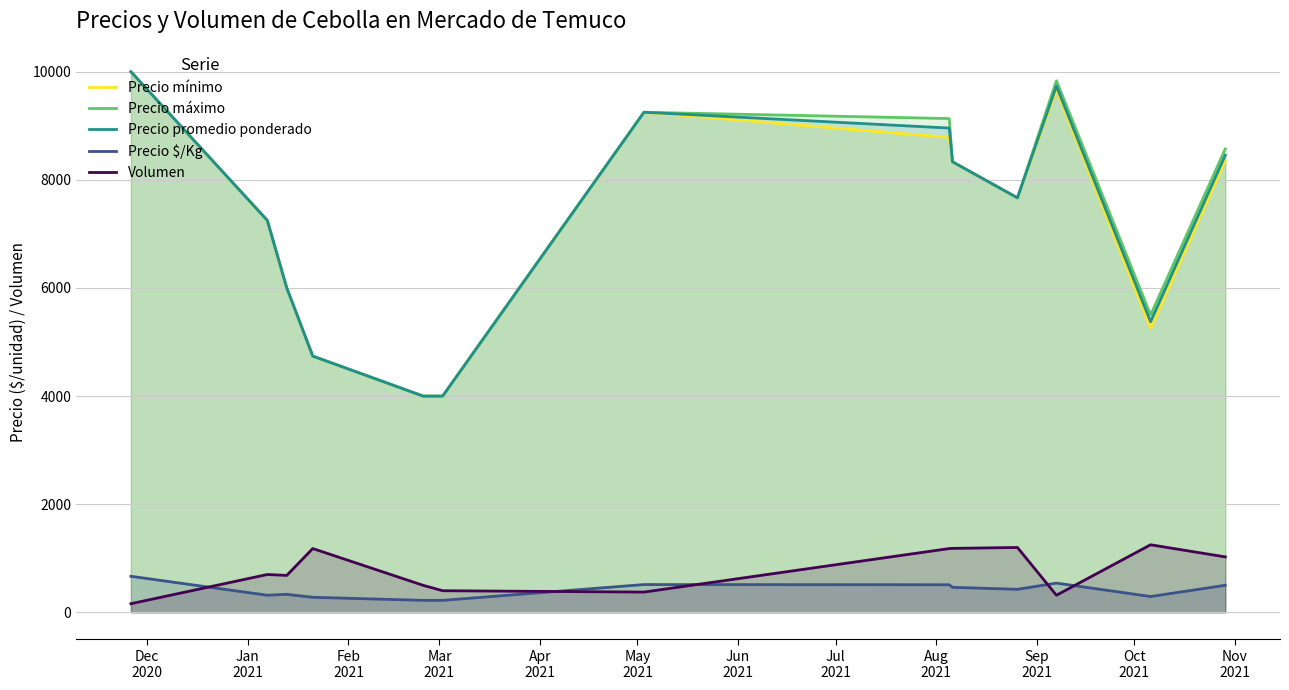

True or false: Precio $/Kg and Precio promedio ponderado intersect in this chart.

False